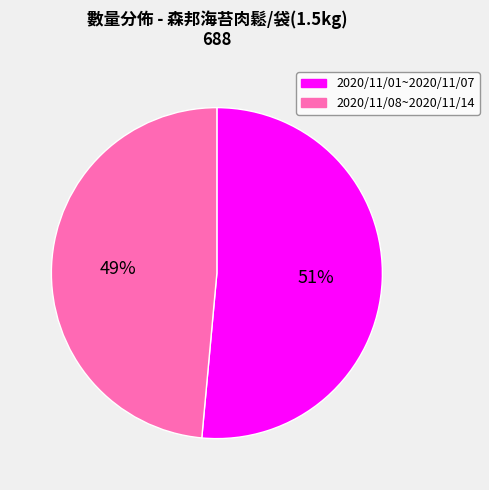

Which category accounts for the majority?

2020/11/01~2020/11/07